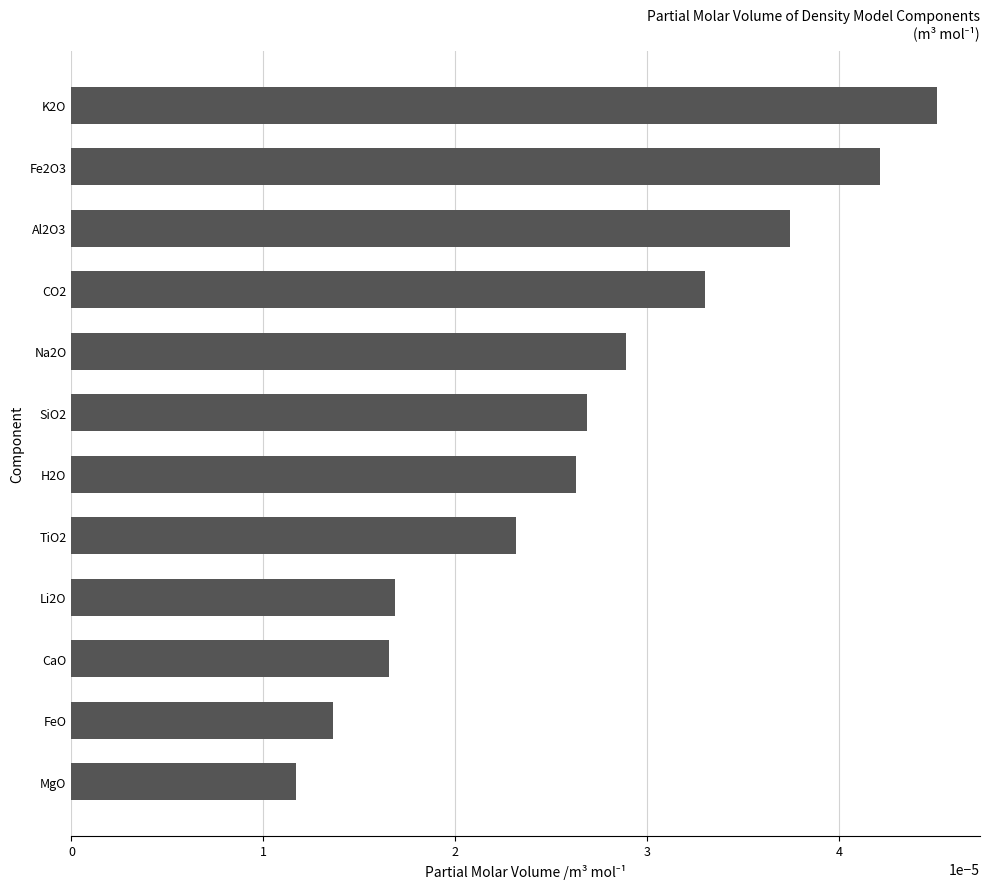

At which category does the chart reach its minimum across all series?

MgO